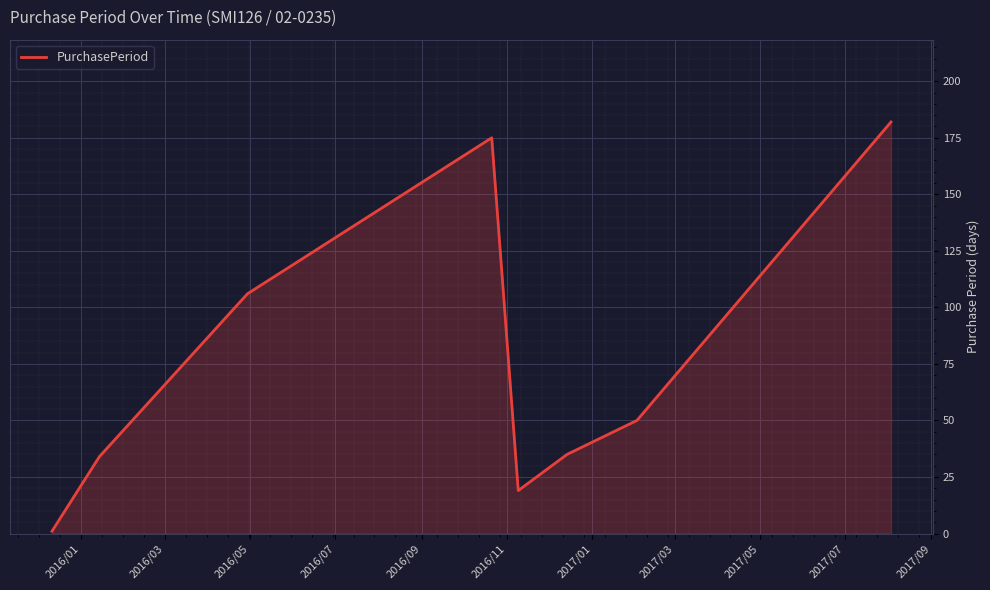

How many interior local valleys (lower than both neighbors) does the data have?

1